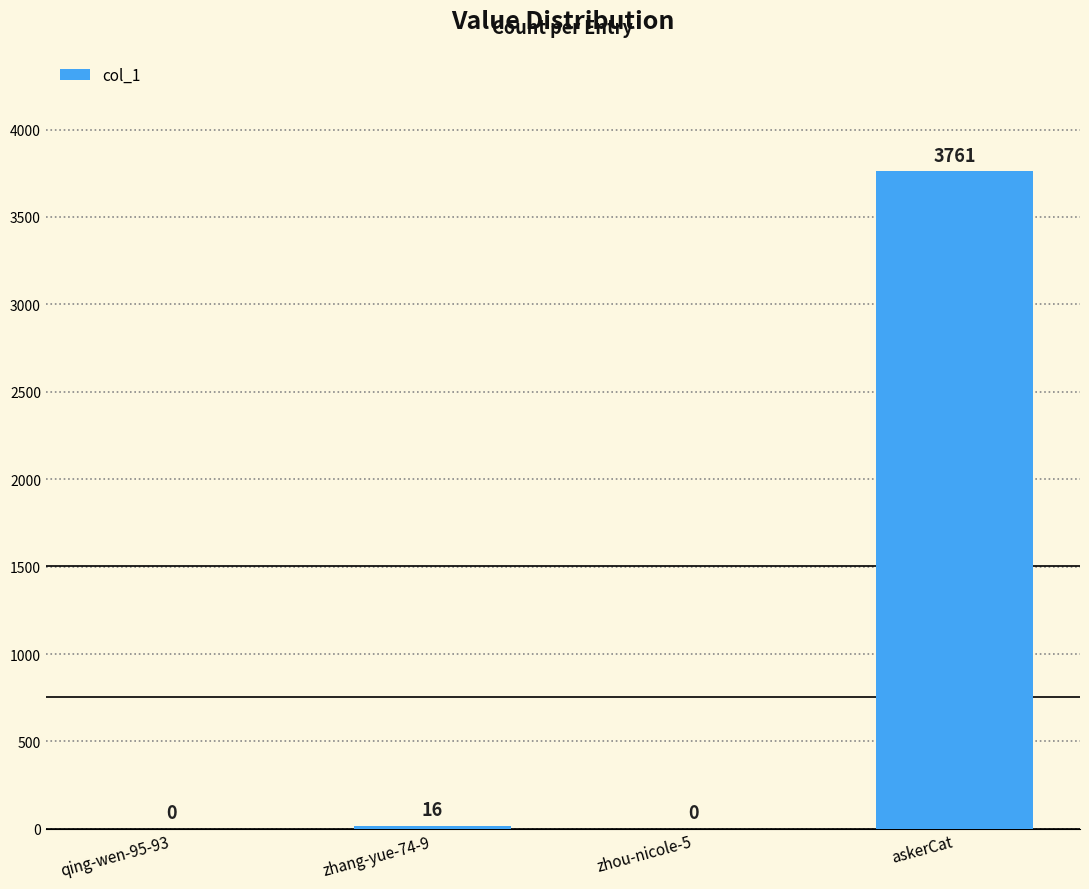

Reading right to left, transcribe all the data shown in this chart.

3761	0	16	0